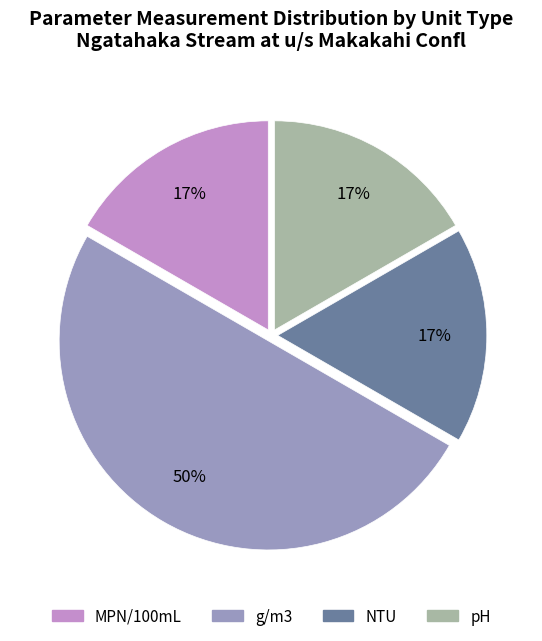

To the nearest percent, what percentage of the pie is g/m3?

50%